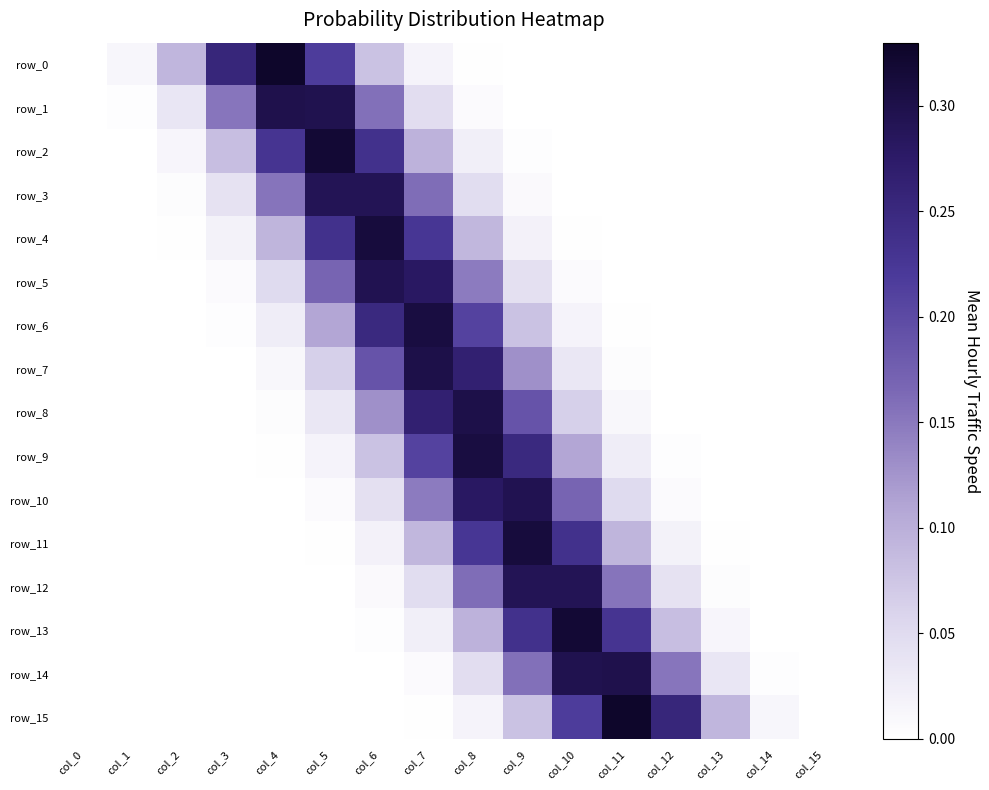

At col_11, list the series in order from largest to smallest.

row_15, row_14, row_13, row_12, row_11, row_10, row_9, row_8, row_7, row_6, row_5, row_4, row_3, row_2, row_1, row_0